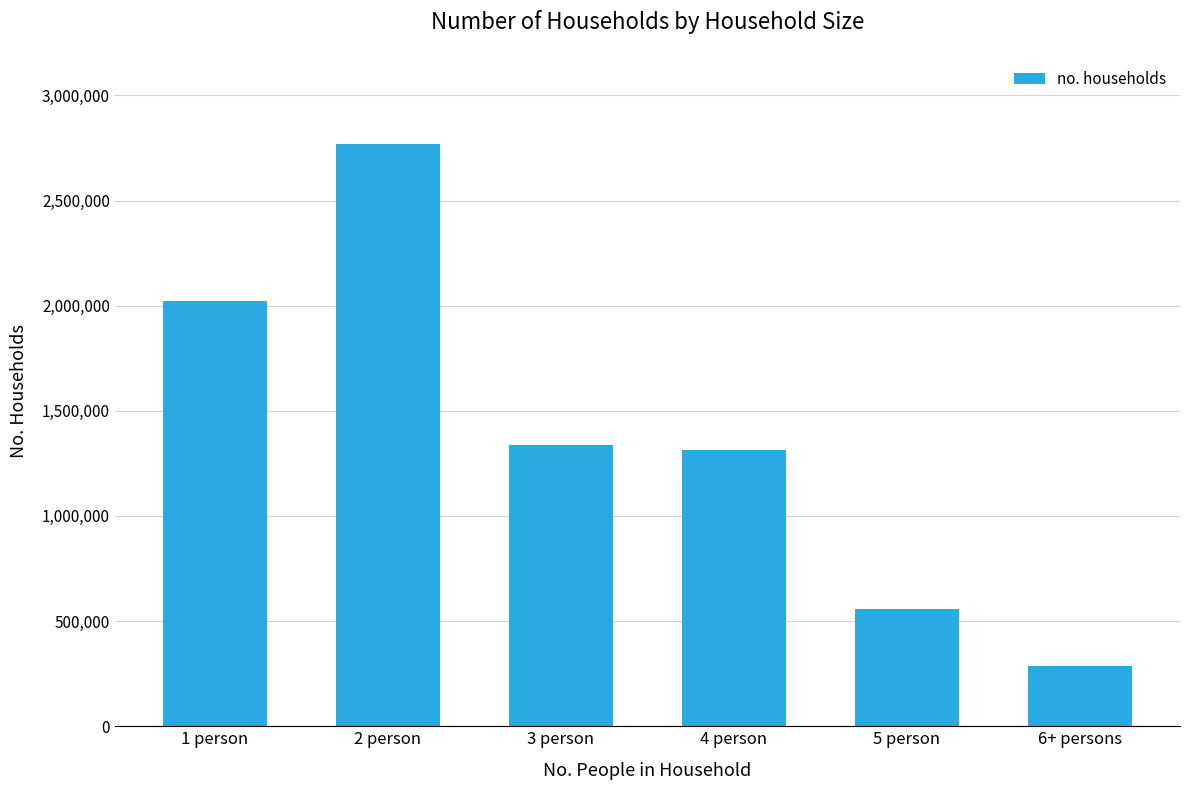

Does the chart contain stacked bars?

No